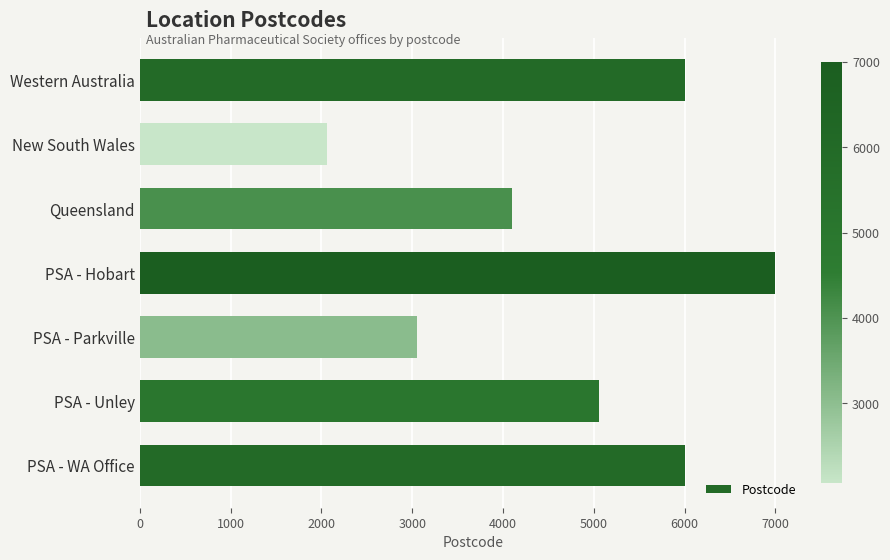

At which label is the value closest to 4530?

Queensland